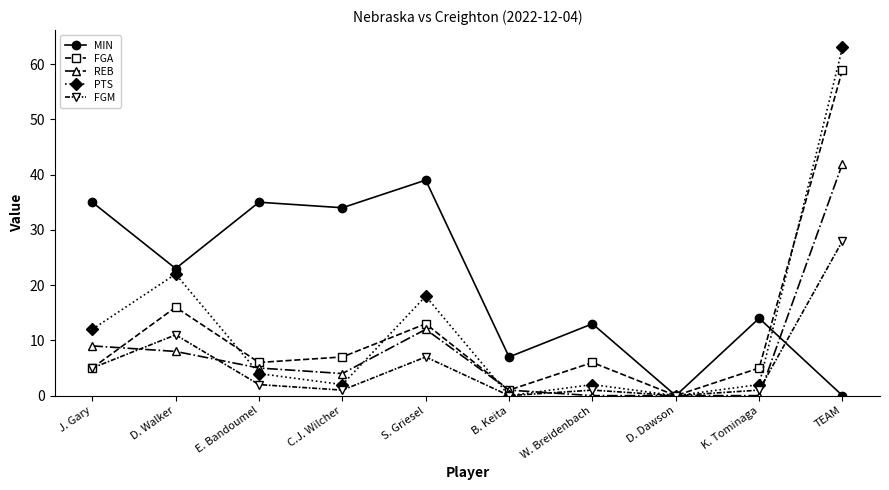

True or false: PTS and FGA cross at least once.

True